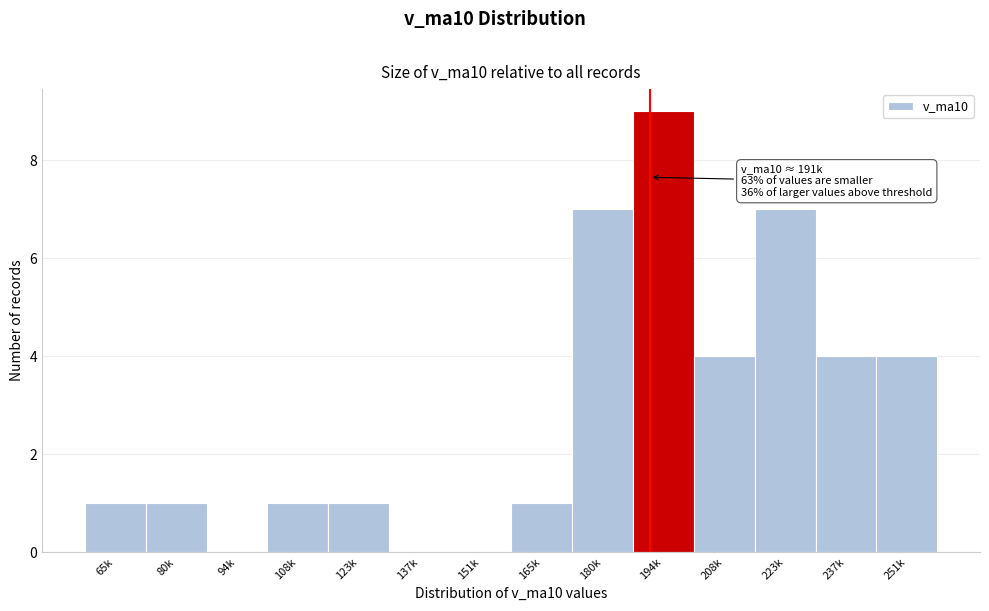

Reading left to right, transcribe all the data shown in this chart.

65k=1	80k=1	94k=0	108k=1	123k=1	137k=0	151k=0	165k=1	180k=7	194k=9	208k=4	223k=7	237k=4	251k=4